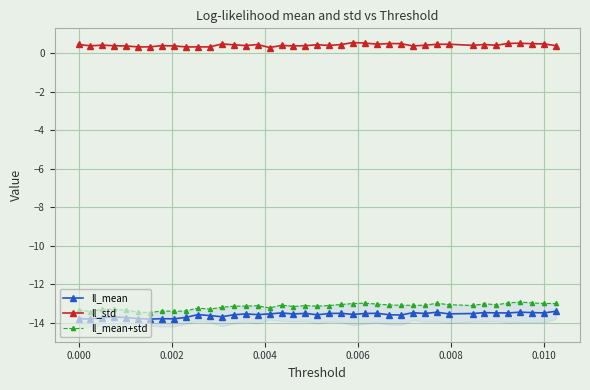

What is the maximum value shown in the chart?

0.6